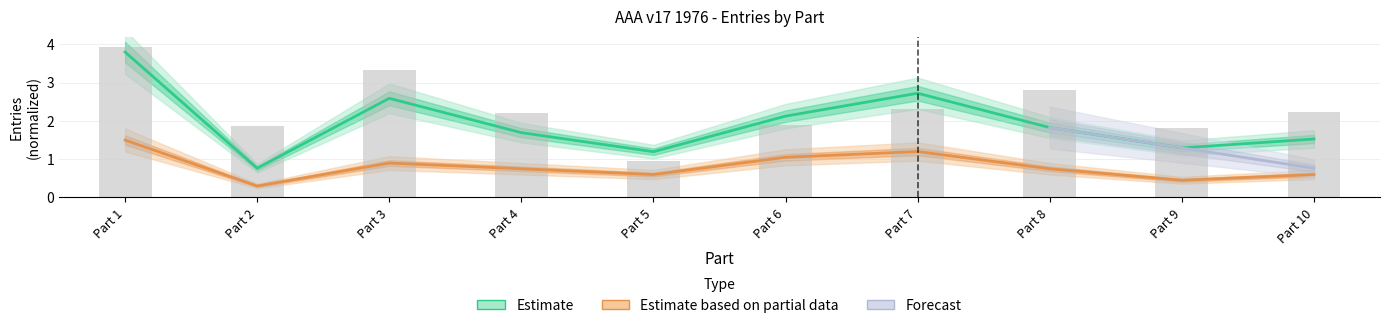

What is the total value across all series at Part 6?

3.2